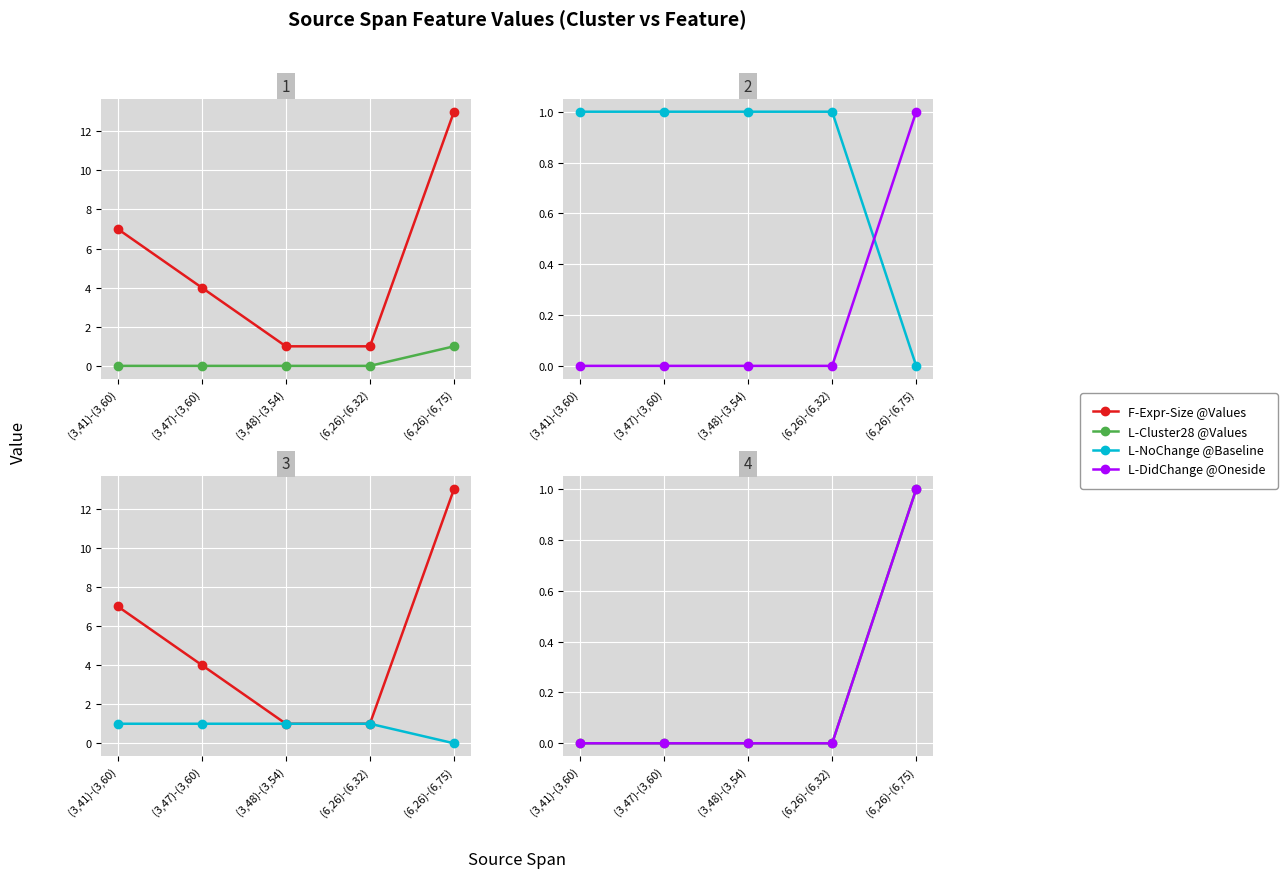

What is the label of the 2nd point from the right?

(6,26)-(6,32)